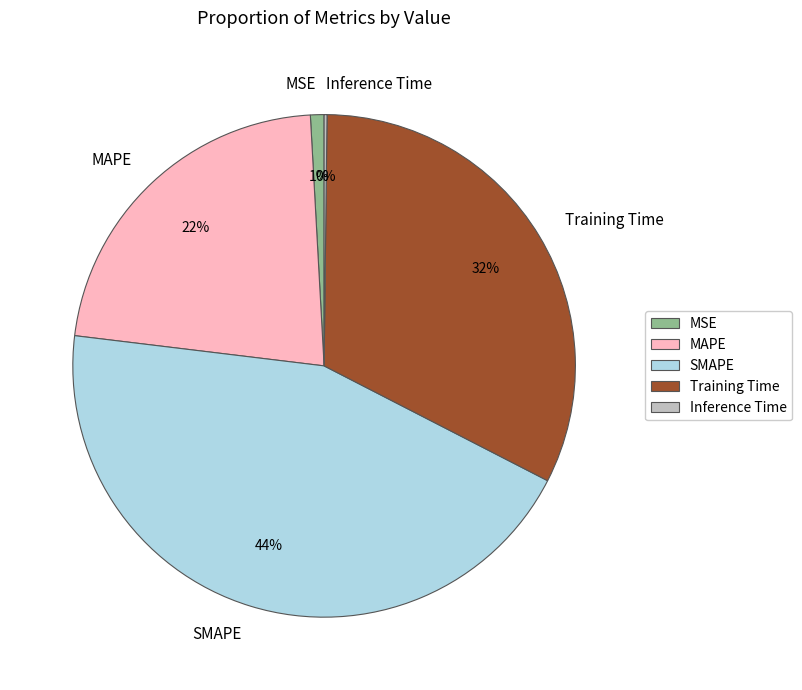

What percentage is the SMAPE slice, to the nearest percent?

44%